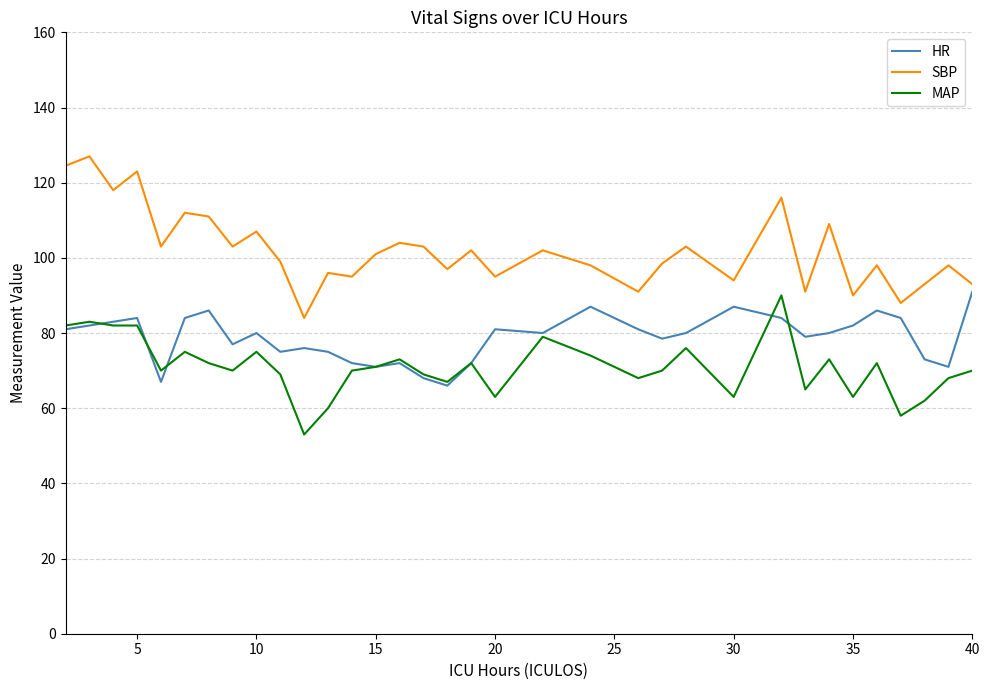

What is the minimum value shown in the chart?

53.0